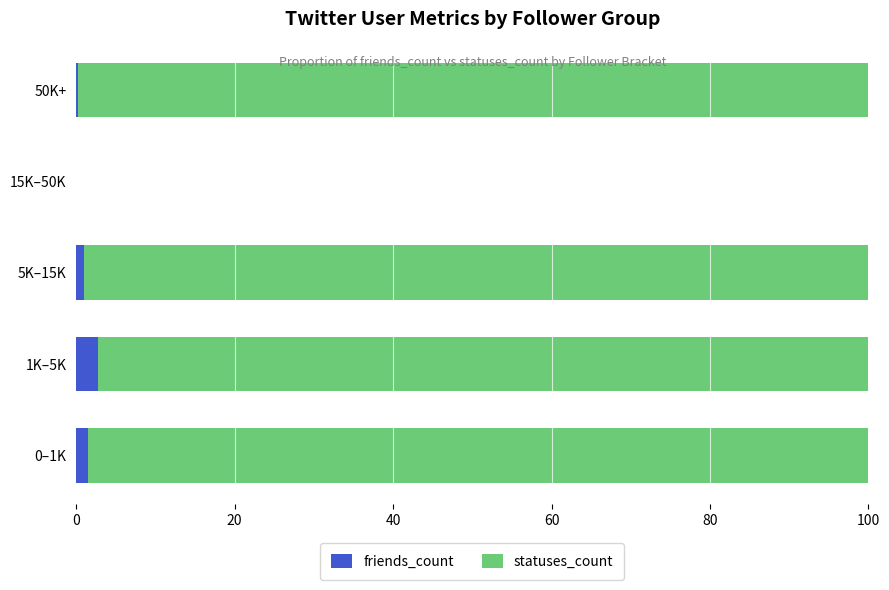

Is it true that friends_count equals 0.0 at 15K–50K?

True